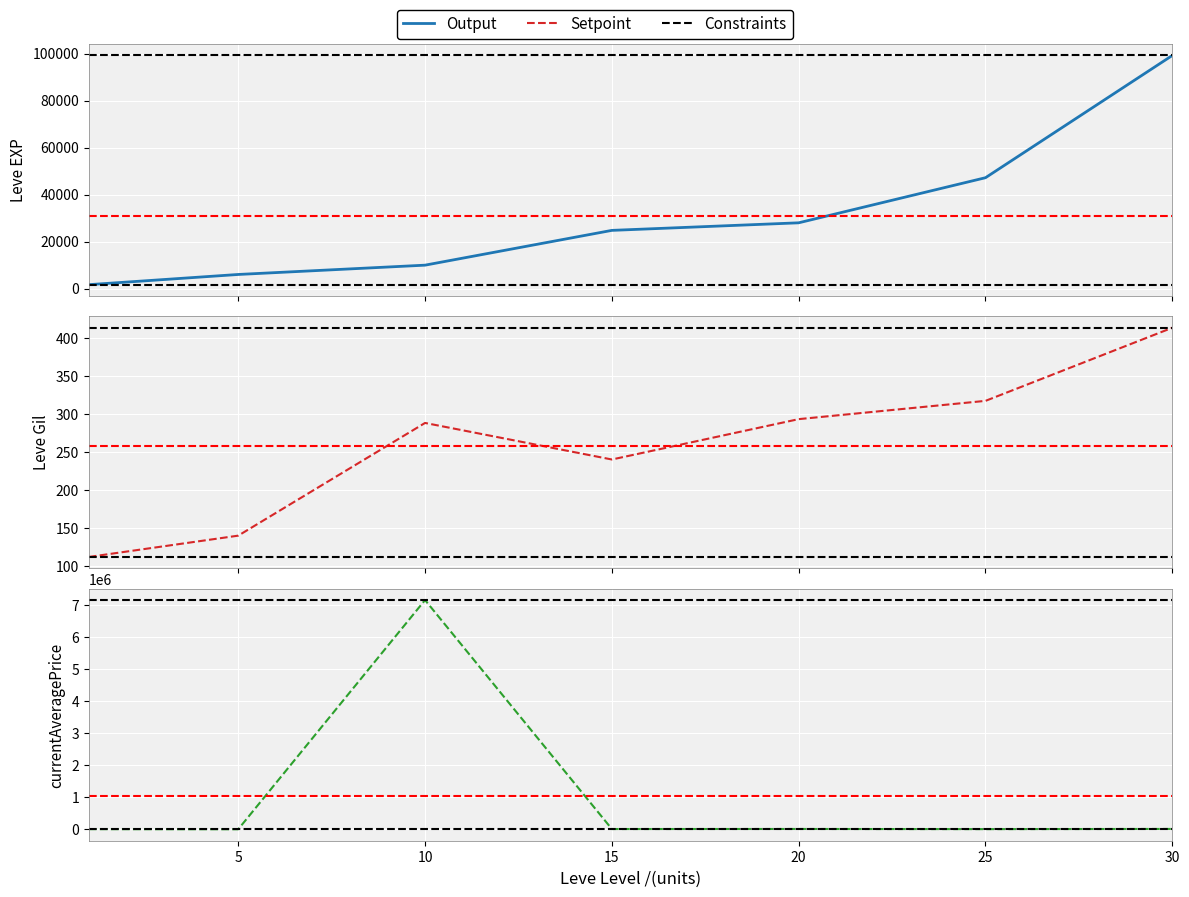

At how many categories does at least one series exceed 5890988?

1